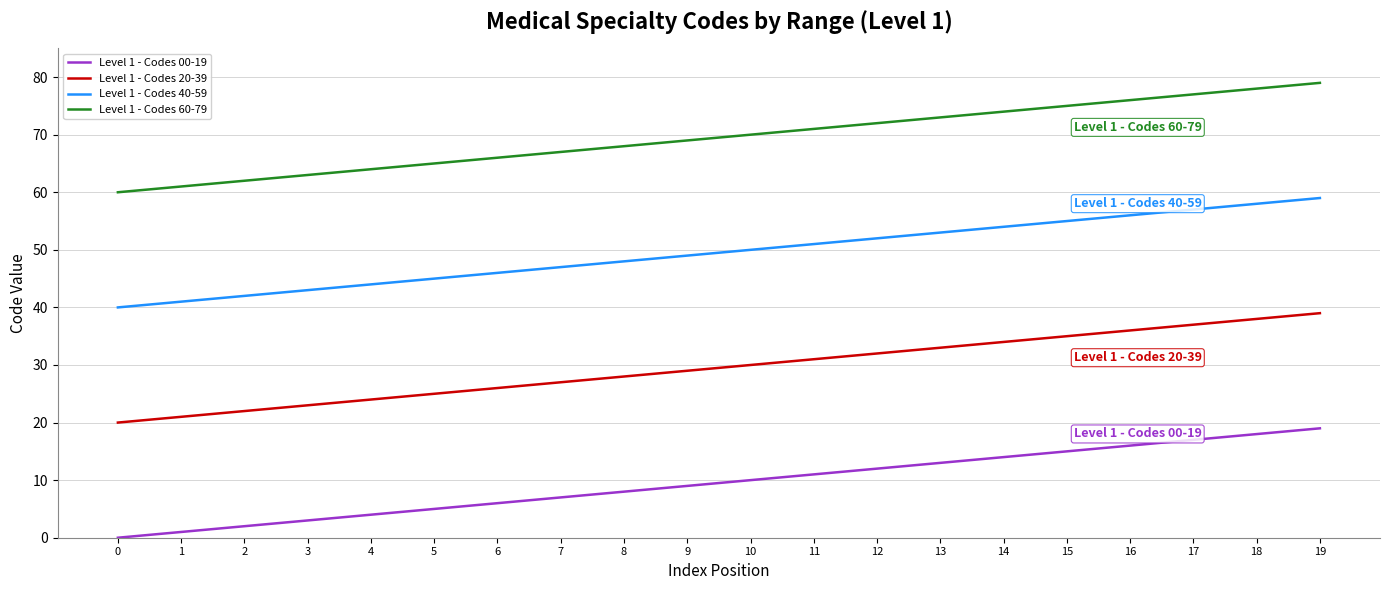

What is the greatest value displayed?

79